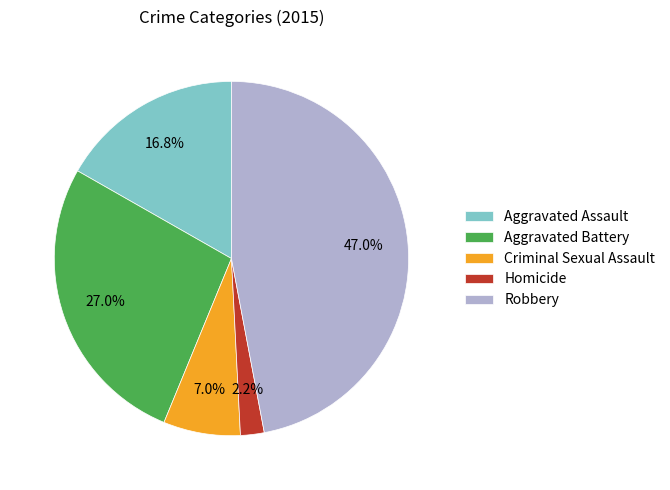

Count the number of slices in the pie.

5